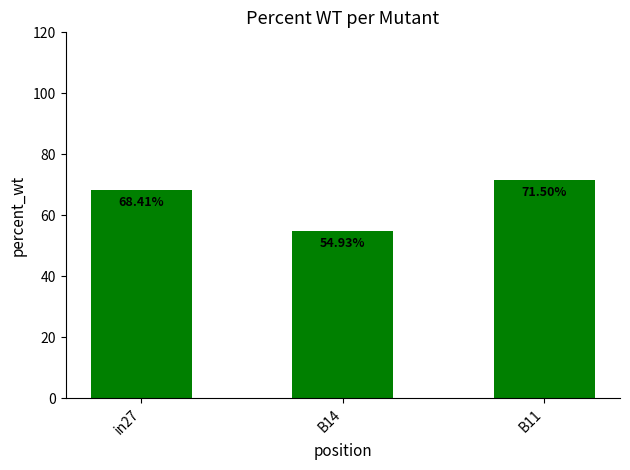

The chart shows a value of 48.2 at B11. True or false?

False